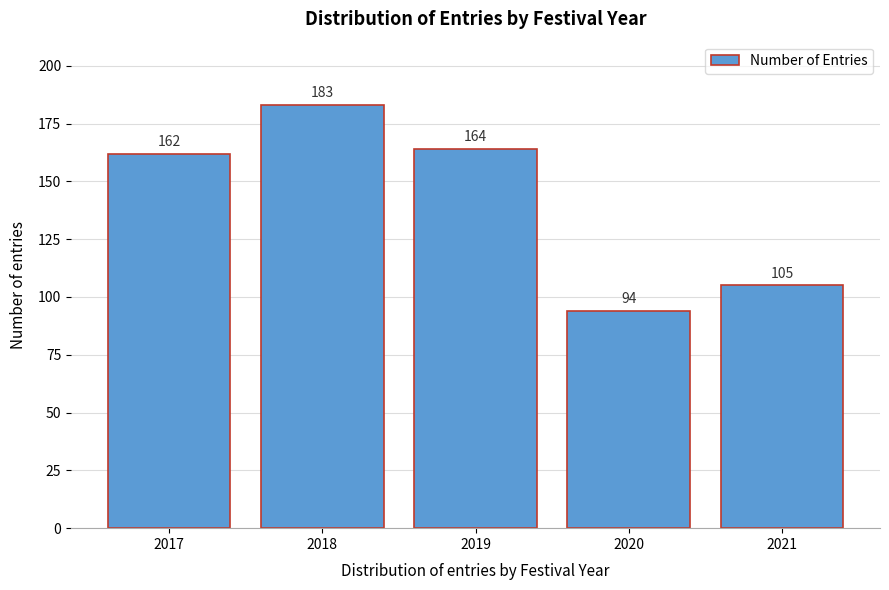

Reading left to right, list all the values displayed in this chart.

2017=162	2018=183	2019=164	2020=94	2021=105